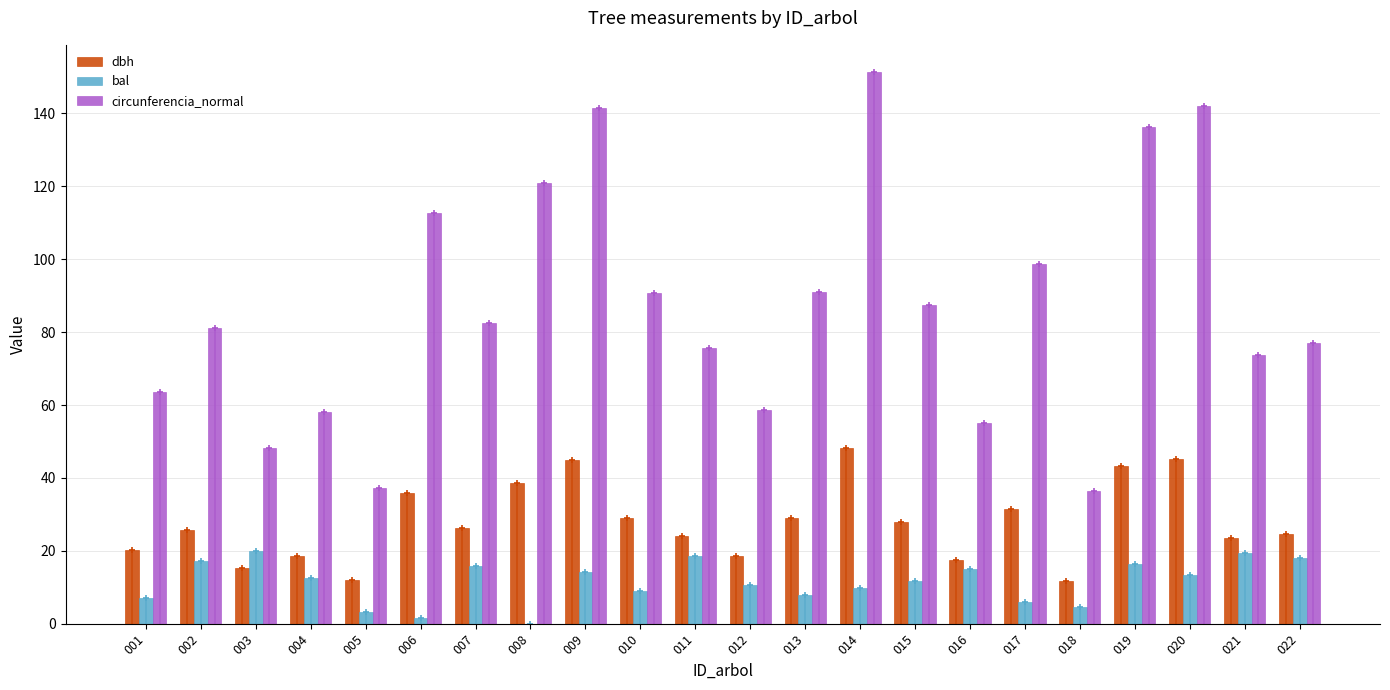

Does the chart contain stacked bars?

No